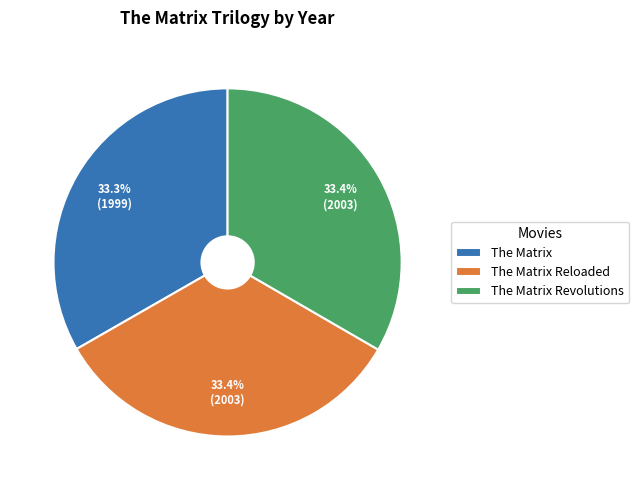

True or false: The Matrix Revolutions accounts for 46% of the total.

False